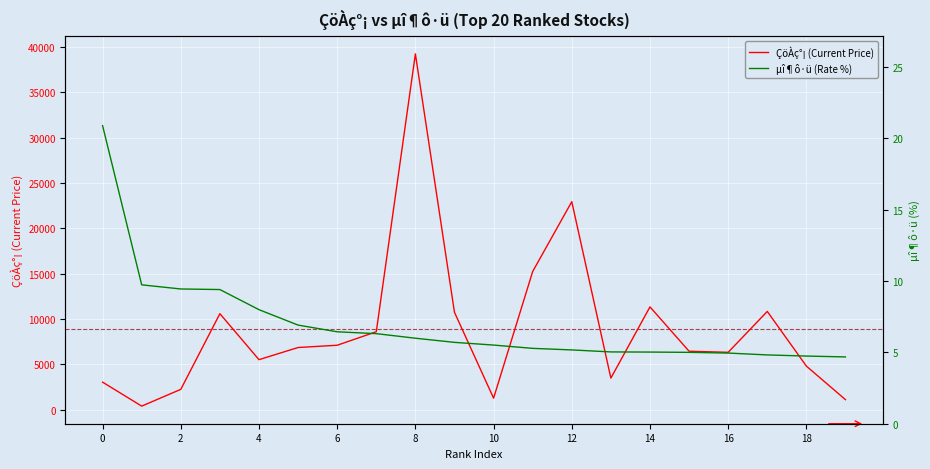

Is this an area chart (filled region under the line)?

No